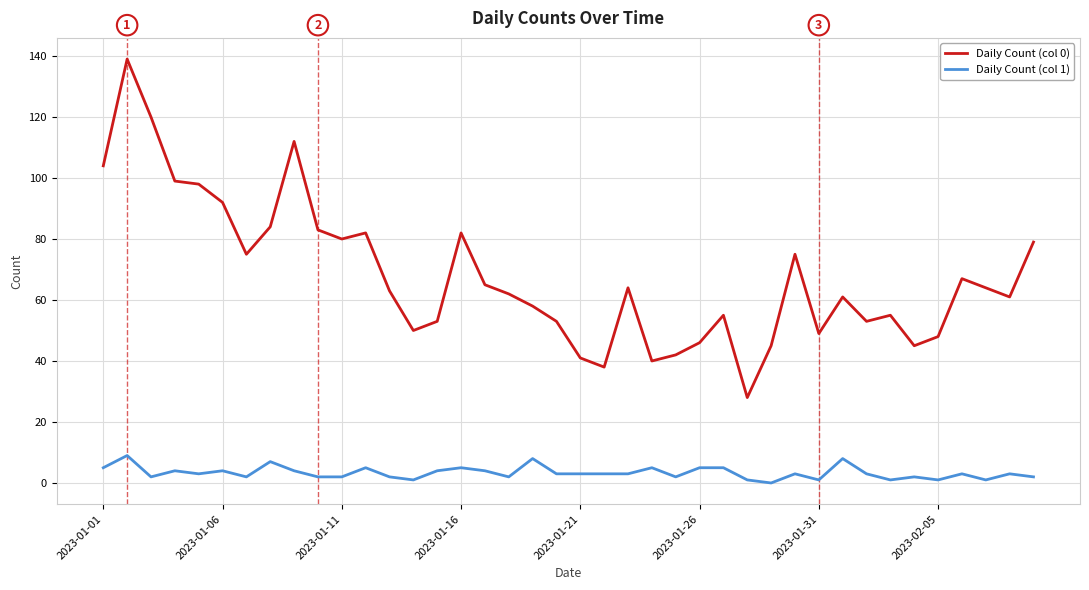

Reading left to right, extract all data points from this chart.

Daily Count (col 0): 104	139	120	99	98	92	75	84	112	83	80	82	63	50	53	82	65	62	58	53	41	38	64	40	42	46	55	28	45	75	49	61	53	55	45	48	67	64	61	79
Daily Count (col 1): 5	9	2	4	3	4	2	7	4	2	2	5	2	1	4	5	4	2	8	3	3	3	3	5	2	5	5	1	0	3	1	8	3	1	2	1	3	1	3	2